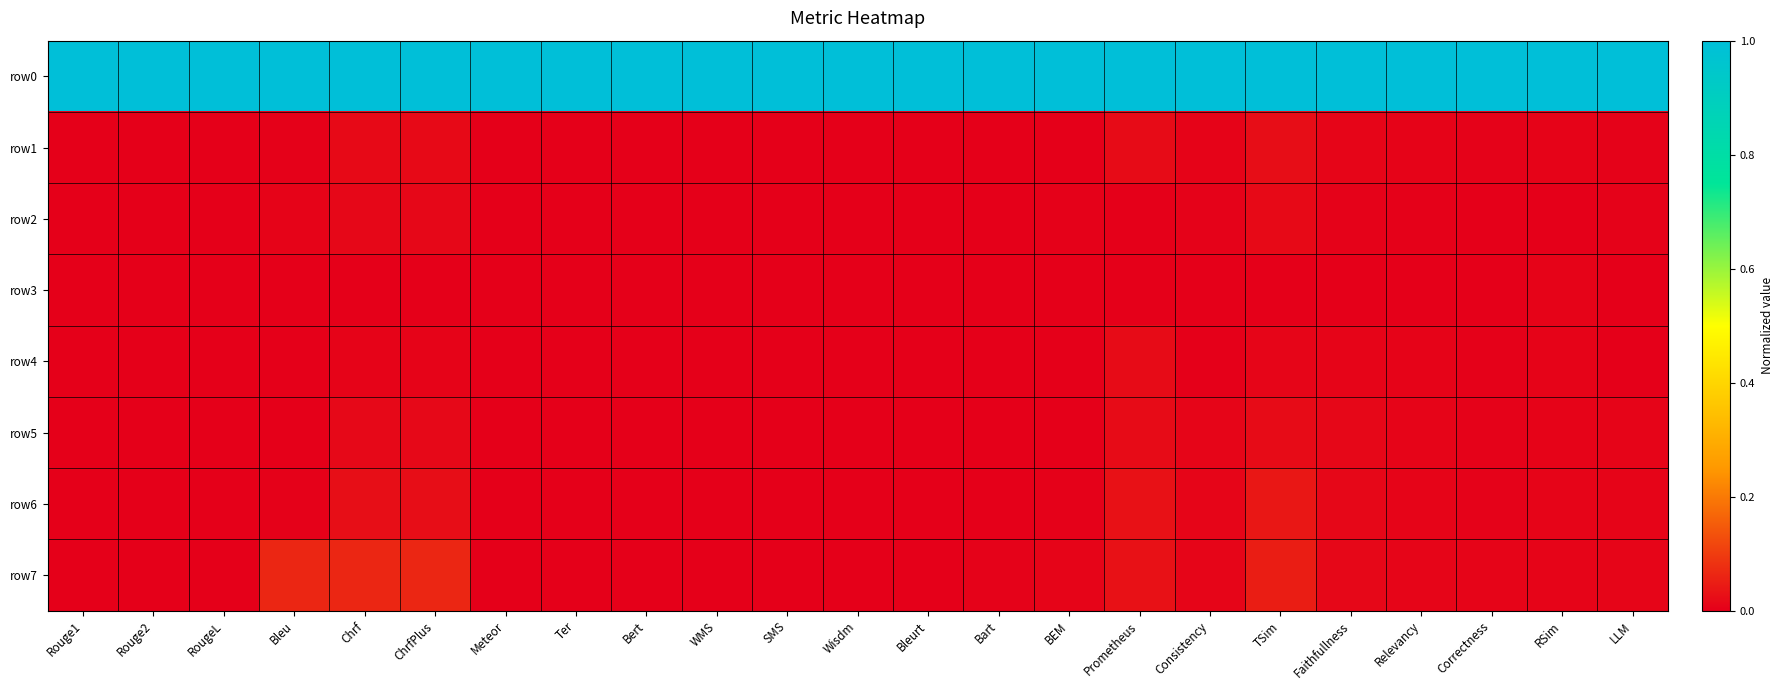

Which has a higher value, Rouge1 or Prometheus?

Rouge1